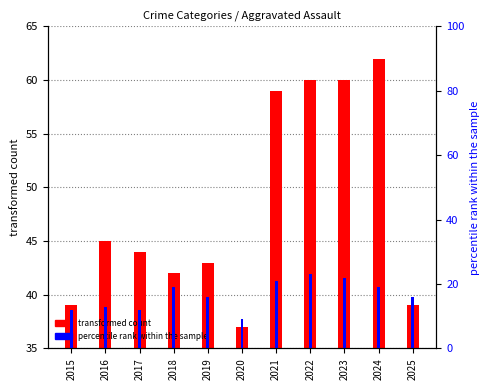

Reading right to left, what are all the values shown in this chart?

transformed count: 39	62	60	60	59	37	43	42	44	45	39
percentile rank within the sample: 16	19	22	23	21	9	16	19	12	13	12